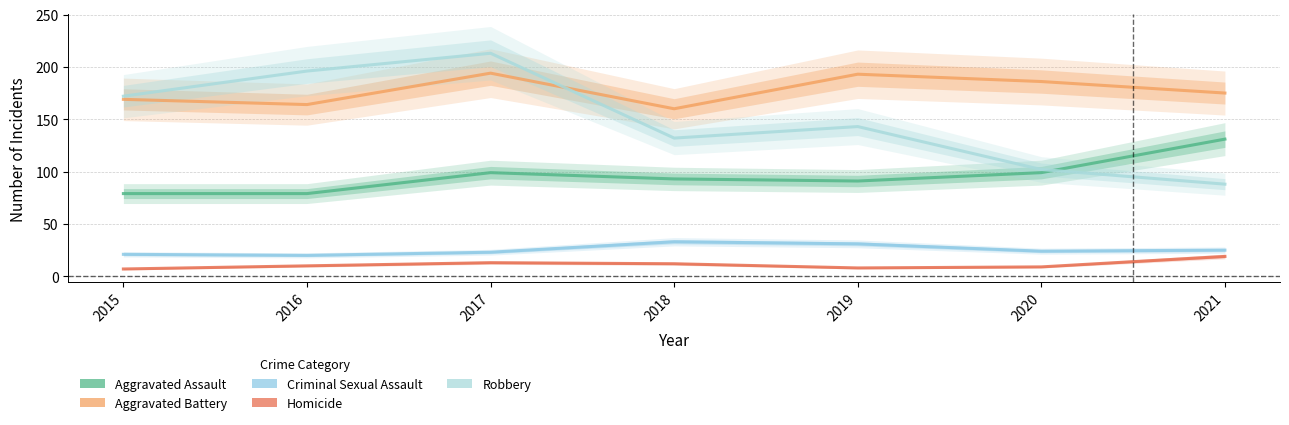

What is the average value of the Aggravated Battery series?

177